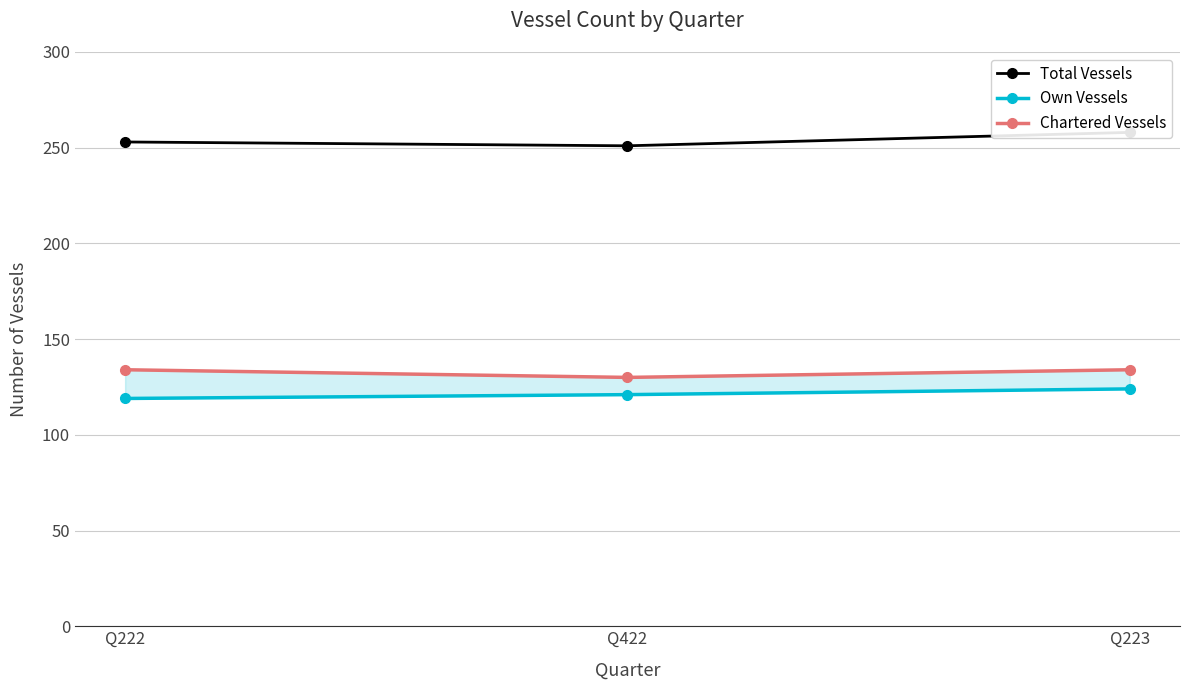

At which category is the sum across all series the highest?

Q223